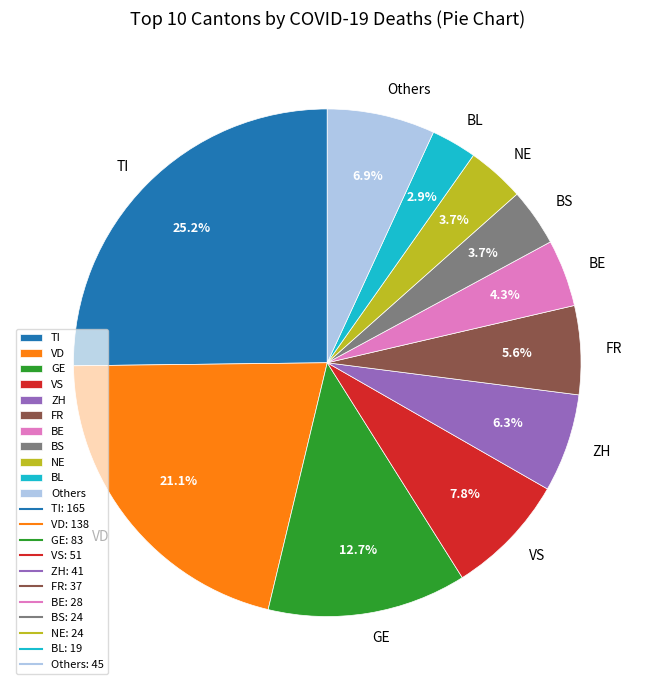

How many slices are in this pie chart?

11